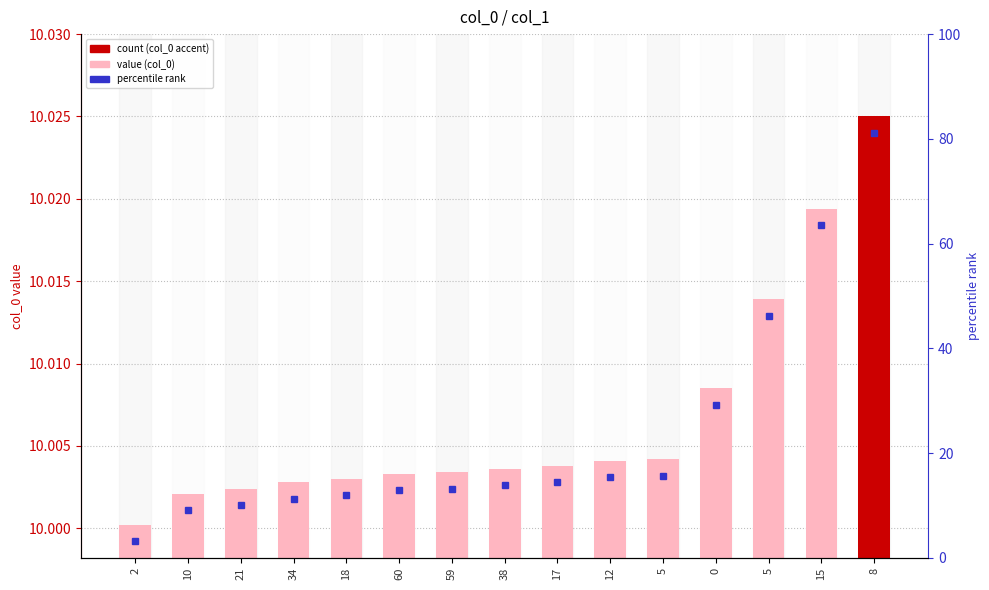

What is the sum of all values?

150.1